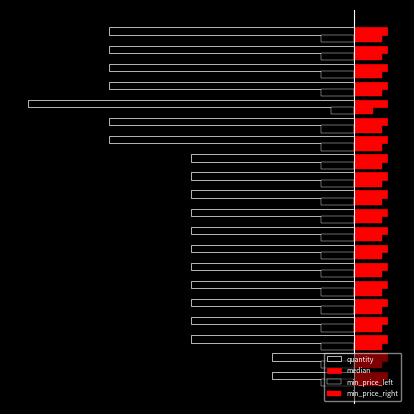

How many distinct data groups are displayed?

4